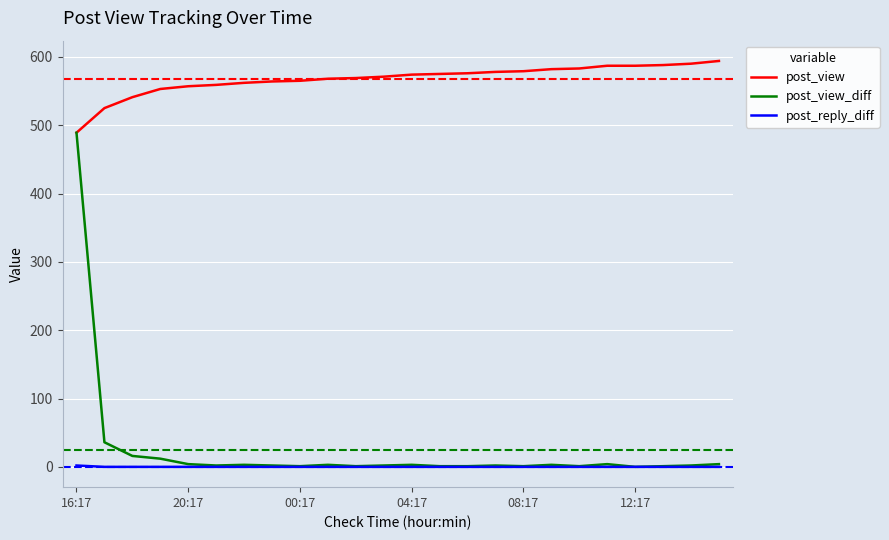

Which series has the largest total across all categories?

post_view